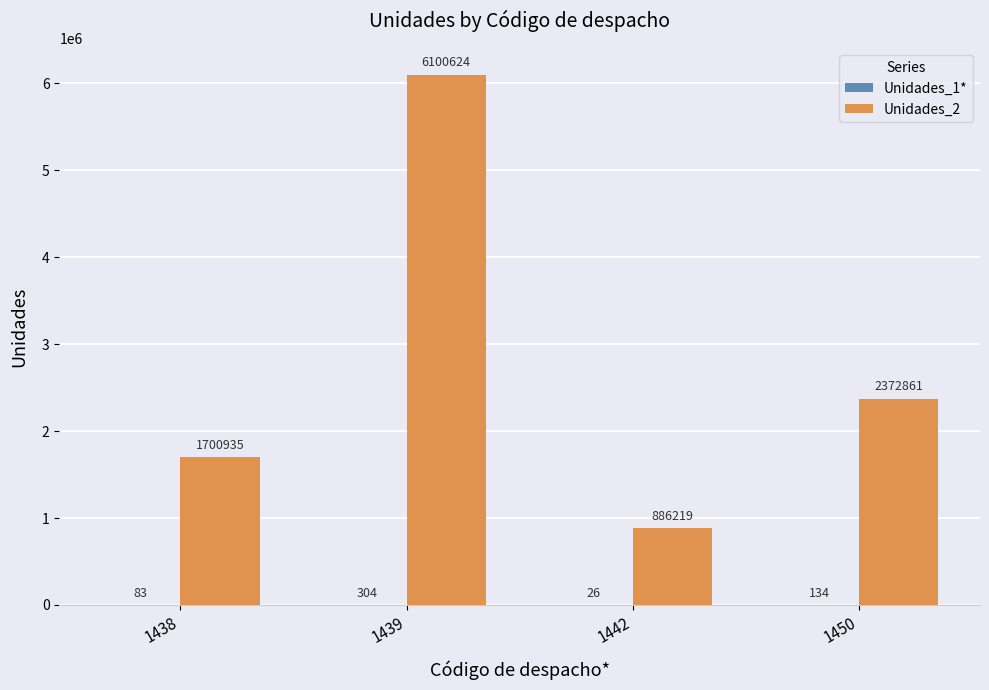

What is the difference between the Unidades_2 values at 1450 and 1439?

3727763